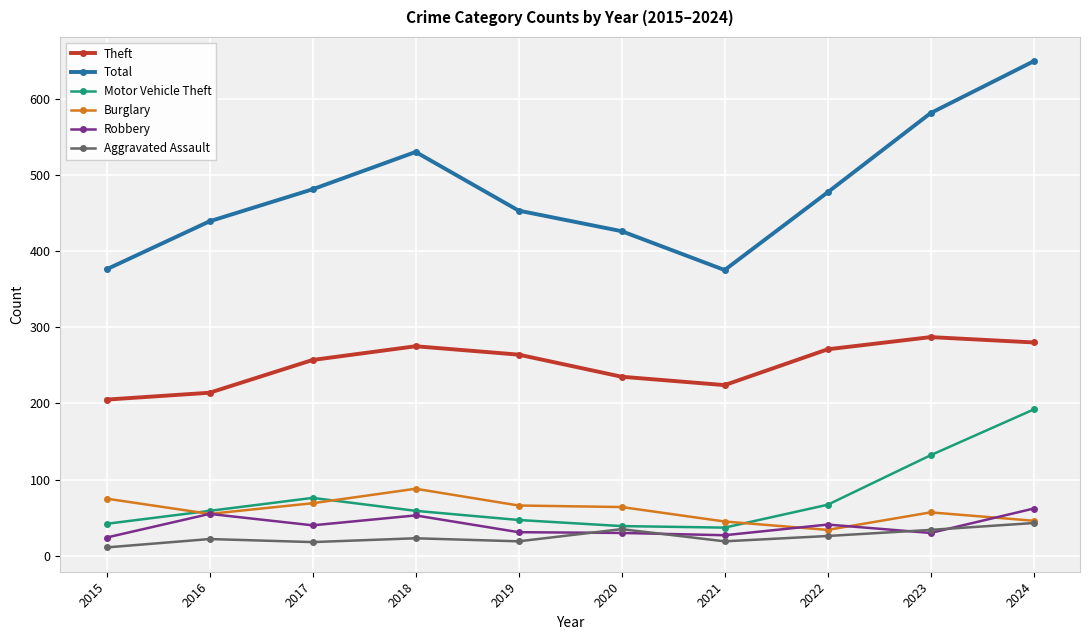

Where is Motor Vehicle Theft nearest to the value 114?

2023